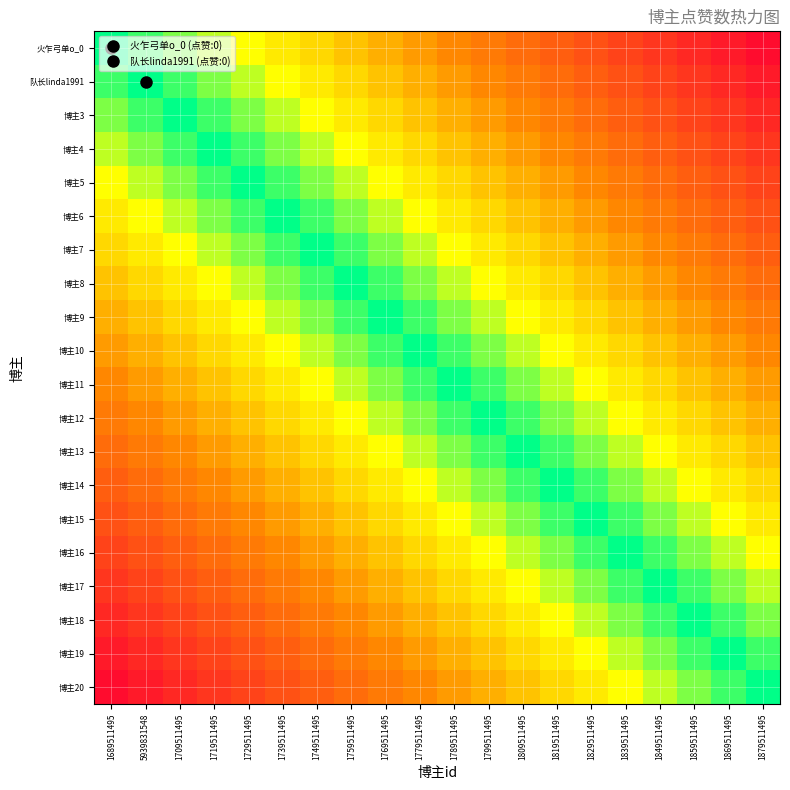

Reading right to left, extract all data points from this chart.

火乍弓单o_0: 1879511495=0.9	1869511495=0.9	1859511495=0.8	1849511495=0.8	1839511495=0.8	1829511495=0.7	1819511495=0.7	1809511495=0.6	1799511495=0.6	1789511495=0.5	1779511495=0.5	1769511495=0.4	1759511495=0.3	1749511495=0.3	1739511495=0.2	1729511495=0.2	1719511495=0.1	1709511495=0.1	5939831548=0.1	1689511495=0.0
队长linda1991: 1879511495=0.9	1869511495=0.8	1859511495=0.8	1849511495=0.8	1839511495=0.7	1829511495=0.7	1819511495=0.6	1809511495=0.6	1799511495=0.5	1789511495=0.5	1779511495=0.4	1769511495=0.3	1759511495=0.3	1749511495=0.2	1739511495=0.2	1729511495=0.1	1719511495=0.1	1709511495=0.1	5939831548=0.0	1689511495=0.1
博主3: 1879511495=0.8	1869511495=0.8	1859511495=0.8	1849511495=0.7	1839511495=0.7	1829511495=0.6	1819511495=0.6	1809511495=0.5	1799511495=0.5	1789511495=0.4	1779511495=0.3	1769511495=0.3	1759511495=0.2	1749511495=0.2	1739511495=0.1	1729511495=0.1	1719511495=0.1	1709511495=0.0	5939831548=0.1	1689511495=0.1
博主4: 1879511495=0.8	1869511495=0.8	1859511495=0.7	1849511495=0.7	1839511495=0.6	1829511495=0.6	1819511495=0.5	1809511495=0.5	1799511495=0.4	1789511495=0.3	1779511495=0.3	1769511495=0.2	1759511495=0.2	1749511495=0.1	1739511495=0.1	1729511495=0.1	1719511495=0.0	1709511495=0.1	5939831548=0.1	1689511495=0.1
博主5: 1879511495=0.8	1869511495=0.7	1859511495=0.7	1849511495=0.6	1839511495=0.6	1829511495=0.5	1819511495=0.5	1809511495=0.4	1799511495=0.3	1789511495=0.3	1779511495=0.2	1769511495=0.2	1759511495=0.1	1749511495=0.1	1739511495=0.1	1729511495=0.0	1719511495=0.1	1709511495=0.1	5939831548=0.1	1689511495=0.2
博主6: 1879511495=0.7	1869511495=0.7	1859511495=0.6	1849511495=0.6	1839511495=0.5	1829511495=0.5	1819511495=0.4	1809511495=0.3	1799511495=0.3	1789511495=0.2	1779511495=0.2	1769511495=0.1	1759511495=0.1	1749511495=0.1	1739511495=0.0	1729511495=0.1	1719511495=0.1	1709511495=0.1	5939831548=0.2	1689511495=0.2
博主7: 1879511495=0.7	1869511495=0.6	1859511495=0.6	1849511495=0.5	1839511495=0.5	1829511495=0.4	1819511495=0.3	1809511495=0.3	1799511495=0.2	1789511495=0.2	1779511495=0.1	1769511495=0.1	1759511495=0.1	1749511495=0.0	1739511495=0.1	1729511495=0.1	1719511495=0.1	1709511495=0.2	5939831548=0.2	1689511495=0.3
博主8: 1879511495=0.6	1869511495=0.6	1859511495=0.5	1849511495=0.5	1839511495=0.4	1829511495=0.3	1819511495=0.3	1809511495=0.2	1799511495=0.2	1789511495=0.1	1779511495=0.1	1769511495=0.1	1759511495=0.0	1749511495=0.1	1739511495=0.1	1729511495=0.1	1719511495=0.2	1709511495=0.2	5939831548=0.3	1689511495=0.3
博主9: 1879511495=0.6	1869511495=0.5	1859511495=0.5	1849511495=0.4	1839511495=0.3	1829511495=0.3	1819511495=0.2	1809511495=0.2	1799511495=0.1	1789511495=0.1	1779511495=0.1	1769511495=0.0	1759511495=0.1	1749511495=0.1	1739511495=0.1	1729511495=0.2	1719511495=0.2	1709511495=0.3	5939831548=0.3	1689511495=0.4
博主10: 1879511495=0.5	1869511495=0.5	1859511495=0.4	1849511495=0.3	1839511495=0.3	1829511495=0.2	1819511495=0.2	1809511495=0.1	1799511495=0.1	1789511495=0.1	1779511495=0.0	1769511495=0.1	1759511495=0.1	1749511495=0.1	1739511495=0.2	1729511495=0.2	1719511495=0.3	1709511495=0.3	5939831548=0.4	1689511495=0.5
博主11: 1879511495=0.5	1869511495=0.4	1859511495=0.3	1849511495=0.3	1839511495=0.2	1829511495=0.2	1819511495=0.1	1809511495=0.1	1799511495=0.1	1789511495=0.0	1779511495=0.1	1769511495=0.1	1759511495=0.1	1749511495=0.2	1739511495=0.2	1729511495=0.3	1719511495=0.3	1709511495=0.4	5939831548=0.5	1689511495=0.5
博主12: 1879511495=0.4	1869511495=0.3	1859511495=0.3	1849511495=0.2	1839511495=0.2	1829511495=0.1	1819511495=0.1	1809511495=0.1	1799511495=0.0	1789511495=0.1	1779511495=0.1	1769511495=0.1	1759511495=0.2	1749511495=0.2	1739511495=0.3	1729511495=0.3	1719511495=0.4	1709511495=0.5	5939831548=0.5	1689511495=0.6
博主13: 1879511495=0.3	1869511495=0.3	1859511495=0.2	1849511495=0.2	1839511495=0.1	1829511495=0.1	1819511495=0.1	1809511495=0.0	1799511495=0.1	1789511495=0.1	1779511495=0.1	1769511495=0.2	1759511495=0.2	1749511495=0.3	1739511495=0.3	1729511495=0.4	1719511495=0.5	1709511495=0.5	5939831548=0.6	1689511495=0.6
博主14: 1879511495=0.3	1869511495=0.2	1859511495=0.2	1849511495=0.1	1839511495=0.1	1829511495=0.1	1819511495=0.0	1809511495=0.1	1799511495=0.1	1789511495=0.1	1779511495=0.2	1769511495=0.2	1759511495=0.3	1749511495=0.3	1739511495=0.4	1729511495=0.5	1719511495=0.5	1709511495=0.6	5939831548=0.6	1689511495=0.7
博主15: 1879511495=0.2	1869511495=0.2	1859511495=0.1	1849511495=0.1	1839511495=0.1	1829511495=0.0	1819511495=0.1	1809511495=0.1	1799511495=0.1	1789511495=0.2	1779511495=0.2	1769511495=0.3	1759511495=0.3	1749511495=0.4	1739511495=0.5	1729511495=0.5	1719511495=0.6	1709511495=0.6	5939831548=0.7	1689511495=0.7
博主16: 1879511495=0.2	1869511495=0.1	1859511495=0.1	1849511495=0.1	1839511495=0.0	1829511495=0.1	1819511495=0.1	1809511495=0.1	1799511495=0.2	1789511495=0.2	1779511495=0.3	1769511495=0.3	1759511495=0.4	1749511495=0.5	1739511495=0.5	1729511495=0.6	1719511495=0.6	1709511495=0.7	5939831548=0.7	1689511495=0.8
博主17: 1879511495=0.1	1869511495=0.1	1859511495=0.1	1849511495=0.0	1839511495=0.1	1829511495=0.1	1819511495=0.1	1809511495=0.2	1799511495=0.2	1789511495=0.3	1779511495=0.3	1769511495=0.4	1759511495=0.5	1749511495=0.5	1739511495=0.6	1729511495=0.6	1719511495=0.7	1709511495=0.7	5939831548=0.8	1689511495=0.8
博主18: 1879511495=0.1	1869511495=0.1	1859511495=0.0	1849511495=0.1	1839511495=0.1	1829511495=0.1	1819511495=0.2	1809511495=0.2	1799511495=0.3	1789511495=0.3	1779511495=0.4	1769511495=0.5	1759511495=0.5	1749511495=0.6	1739511495=0.6	1729511495=0.7	1719511495=0.7	1709511495=0.8	5939831548=0.8	1689511495=0.8
博主19: 1879511495=0.1	1869511495=0.0	1859511495=0.1	1849511495=0.1	1839511495=0.1	1829511495=0.2	1819511495=0.2	1809511495=0.3	1799511495=0.3	1789511495=0.4	1779511495=0.5	1769511495=0.5	1759511495=0.6	1749511495=0.6	1739511495=0.7	1729511495=0.7	1719511495=0.8	1709511495=0.8	5939831548=0.8	1689511495=0.9
博主20: 1879511495=0.0	1869511495=0.1	1859511495=0.1	1849511495=0.1	1839511495=0.2	1829511495=0.2	1819511495=0.3	1809511495=0.3	1799511495=0.4	1789511495=0.5	1779511495=0.5	1769511495=0.6	1759511495=0.6	1749511495=0.7	1739511495=0.7	1729511495=0.8	1719511495=0.8	1709511495=0.8	5939831548=0.9	1689511495=0.9